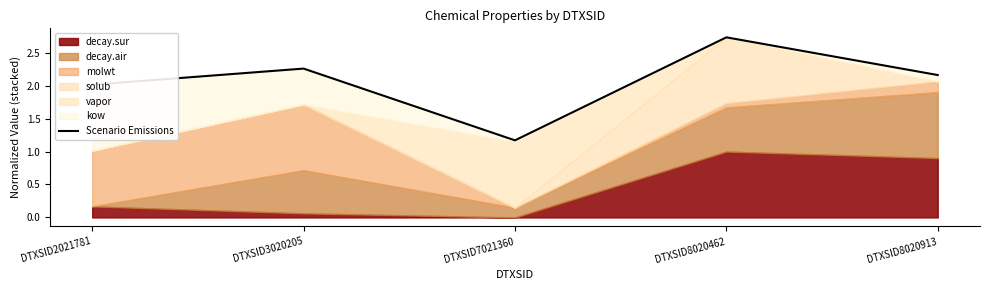

How many interior local valleys (lower than both neighbors) does the data have?

1